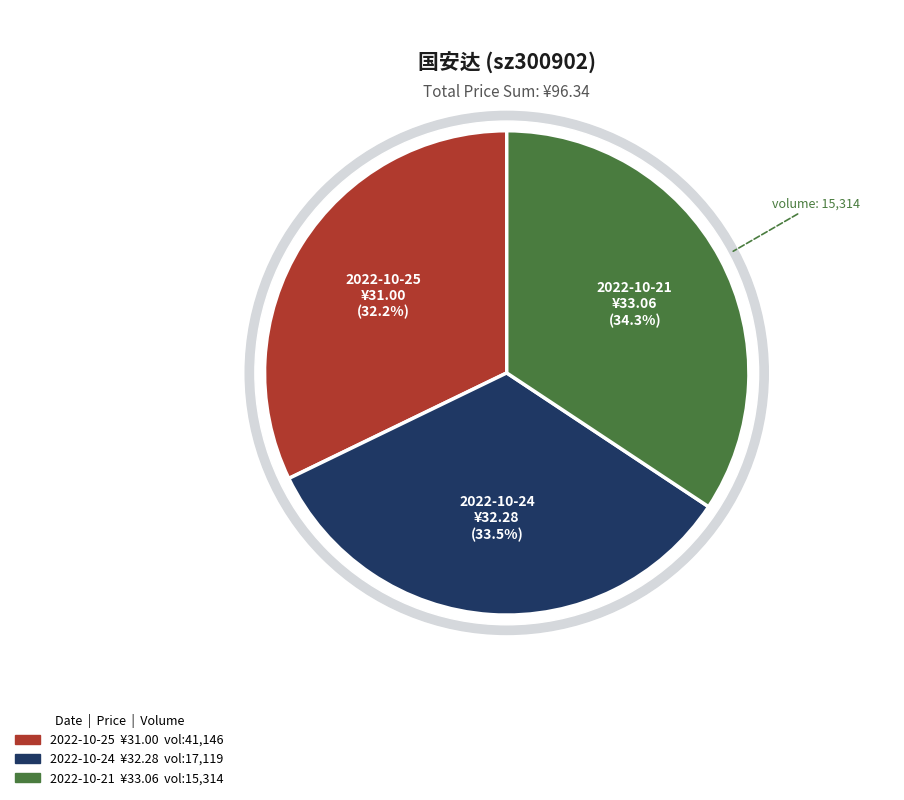

Combined, do 17119 and 15314 account for over 50%?

Yes